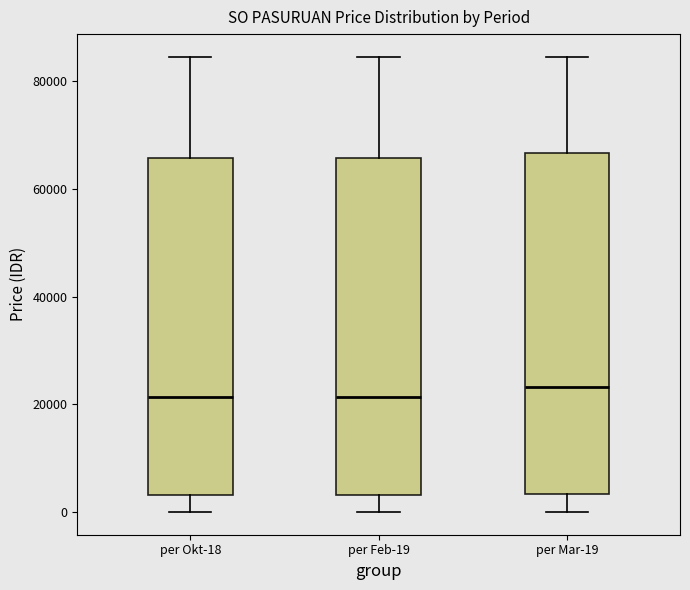

Where does the lower whisker of the box for per Mar-19 end on the y-axis? The values are not printed on the chart, so give them approximately, as read against the axis.

0